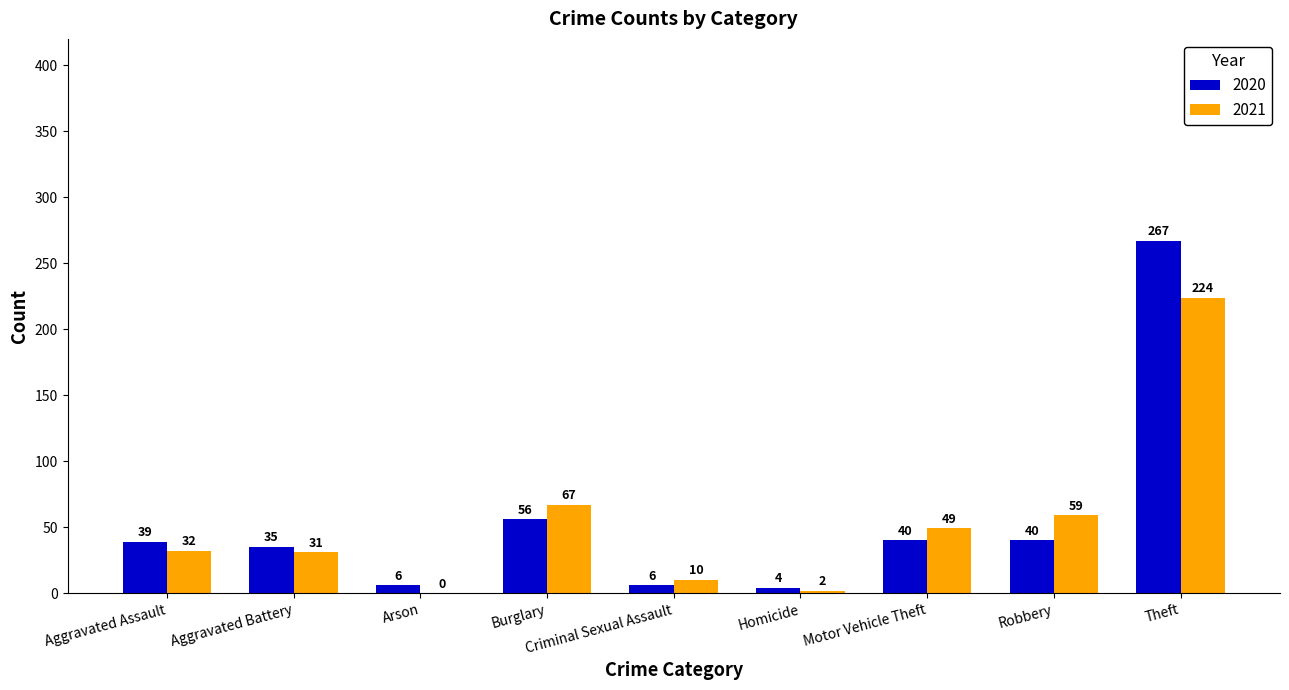

Which series has the largest total across all categories?

2020